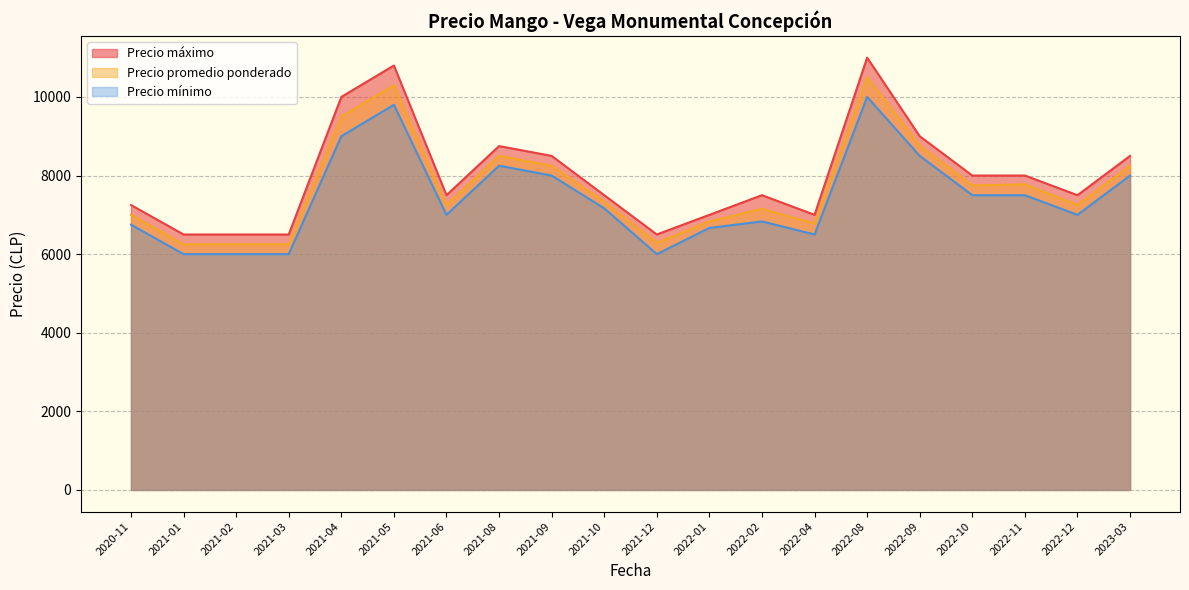

What is the difference between the maximum and minimum values in the Precio promedio ponderado series?

4250